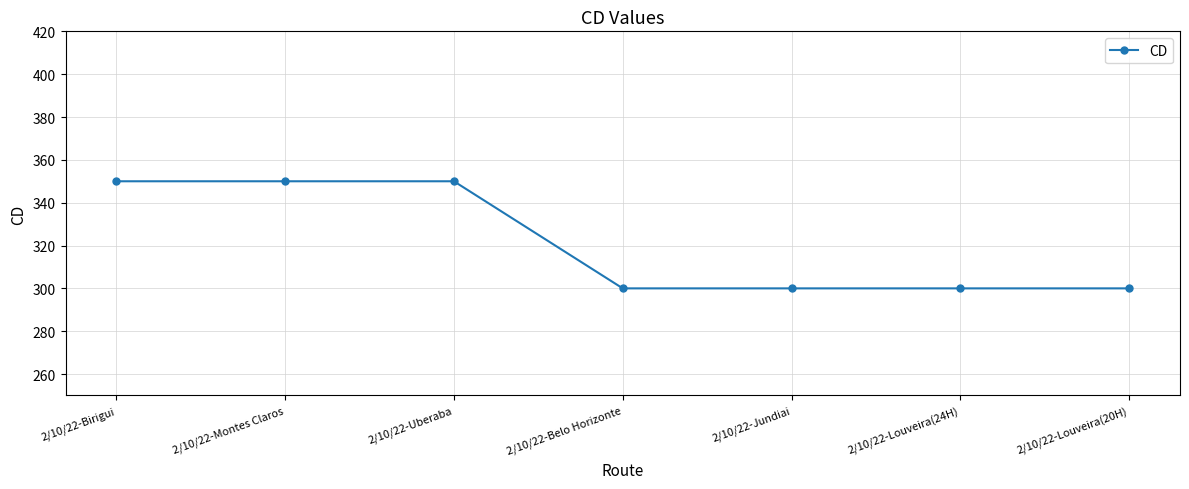

What is the change in value from 2/10/22-Montes Claros to 2/10/22-Belo Horizonte?

-50